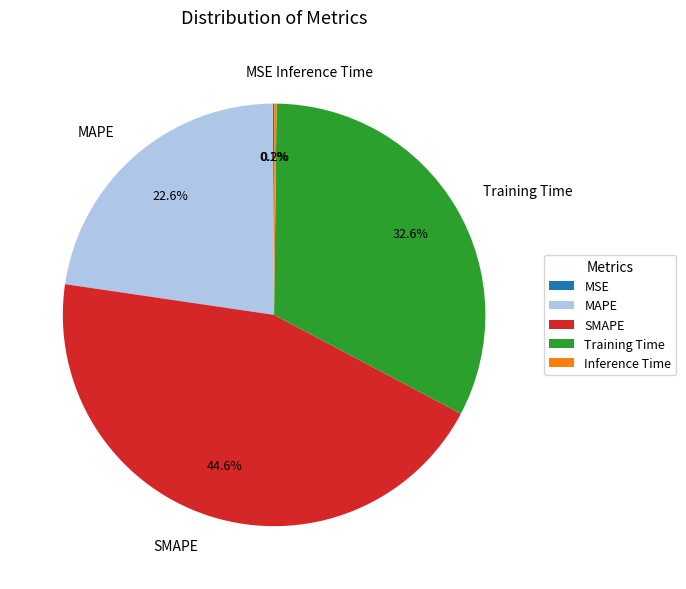

How much of the chart is everything except MAPE?

77.4%